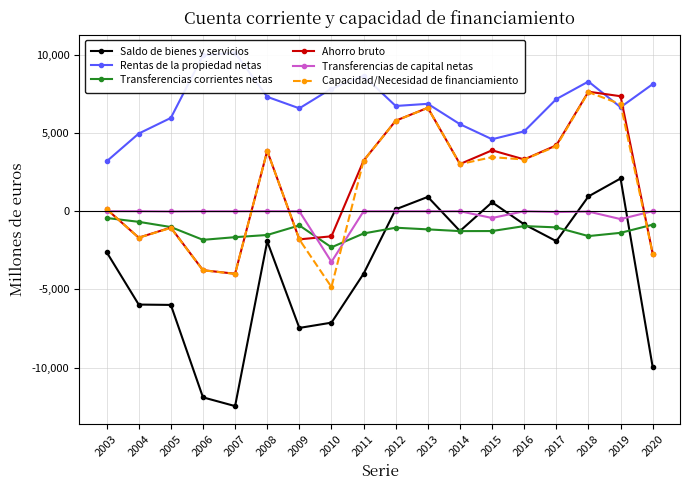

Reading left to right, extract all data points from this chart.

Saldo de bienes y servicios: -2614	-5967	-5989	-11893	-12452	-1930	-7459	-7122	-3997	117	911	-1271	565	-843	-1917	942	2087	-9966
Rentas de la propiedad netas: 3179	4956	5955	9955	10115	7302	6568	7825	8647	6718	6855	5554	4592	5100	7158	8280	6638	8112
Transferencias corrientes netas: -436	-682	-1015	-1833	-1662	-1523	-911	-2310	-1425	-1058	-1164	-1275	-1271	-954	-1037	-1593	-1385	-864
Ahorro bruto: 130	-1693	-1049	-3771	-3999	3848	-1802	-1607	3225	5777	6602	3009	3886	3304	4205	7629	7341	-2718
Transferencias de capital netas: 0	-3	-22	-7	-8	-2	-8	-3239	-6	-6	-6	-6	-437	-5	-58	-26	-507	-1
Capacidad/Necesidad de financiamiento: 130	-1696	-1071	-3778	-4007	3847	-1810	-4845	3219	5771	6597	3003	3449	3299	4147	7603	6834	-2719